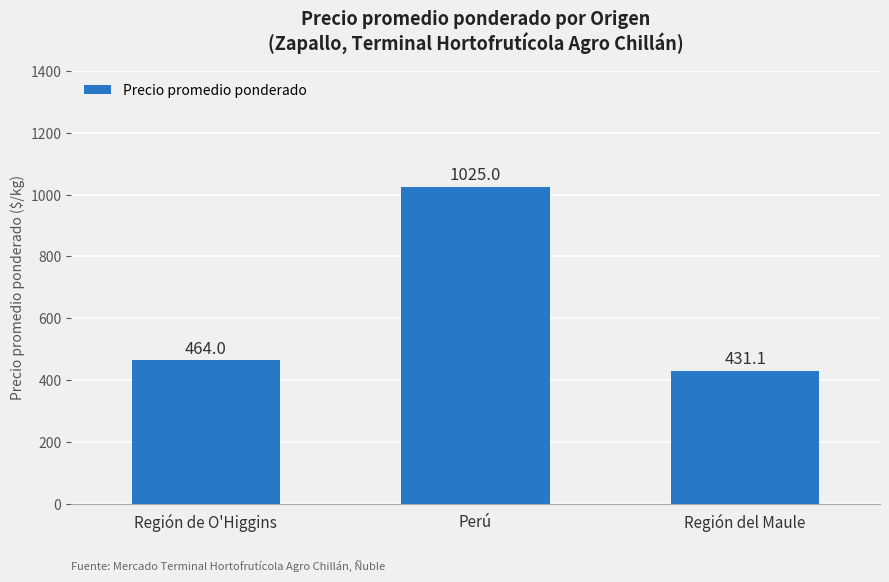

How many data points does each series have?

3